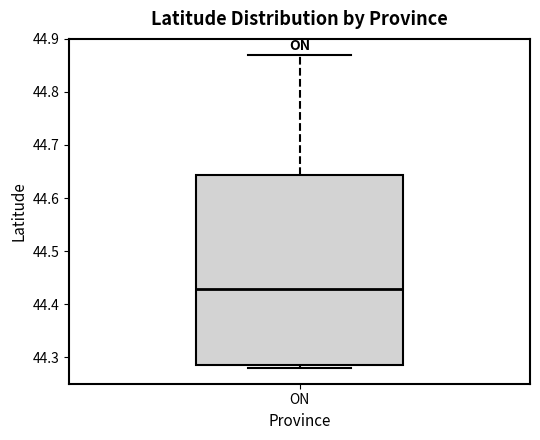

Read this box plot against the y-axis: the position of the median line, the range covered by the box, and the ends of both whiskers. The values are not printed on the chart, so give them approximately, as read against the axis.

median 44.43, box 44.28 to 44.64, whiskers 44.28 (just below the box's lower edge) to 44.87